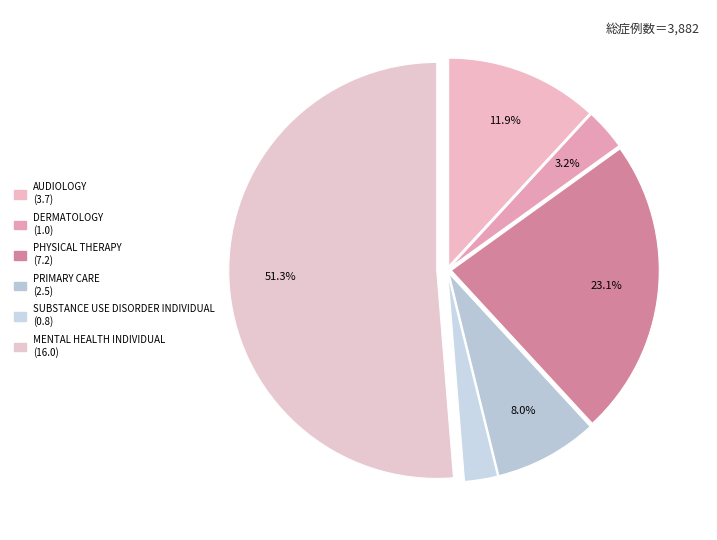

To the nearest percent, what is the combined percentage of SUBSTANCE USE DISORDER INDIVIDUAL and PHYSICAL THERAPY?

26%